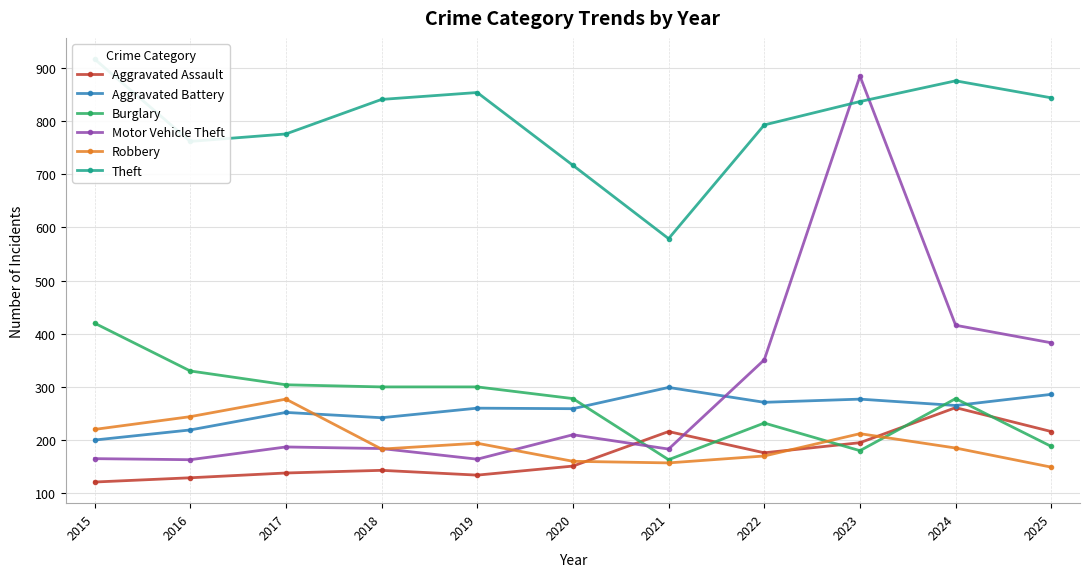

At which category is the sum across all series the highest?

2023